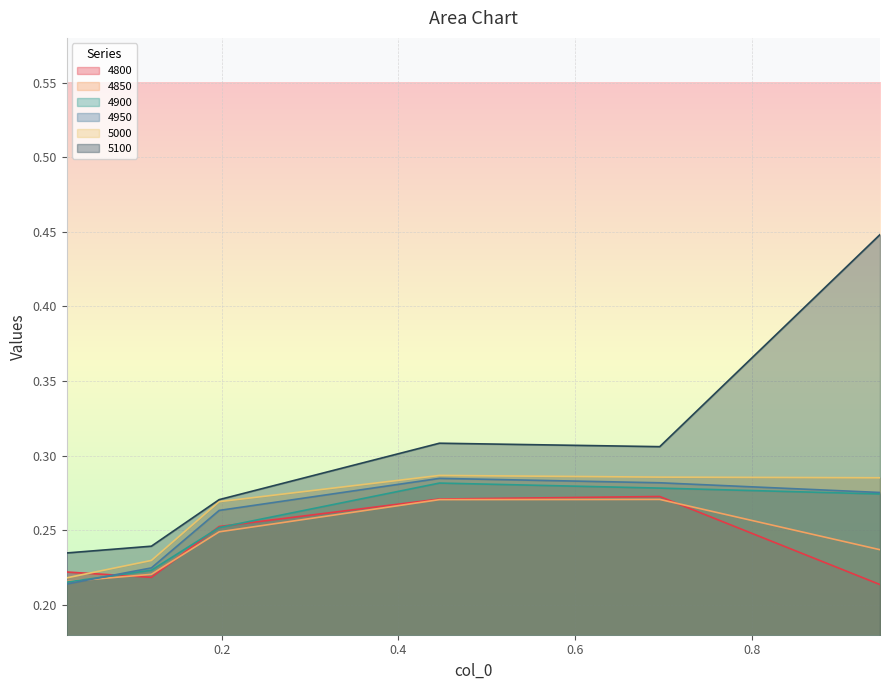

Which series has the largest range (max minus min)?

5100